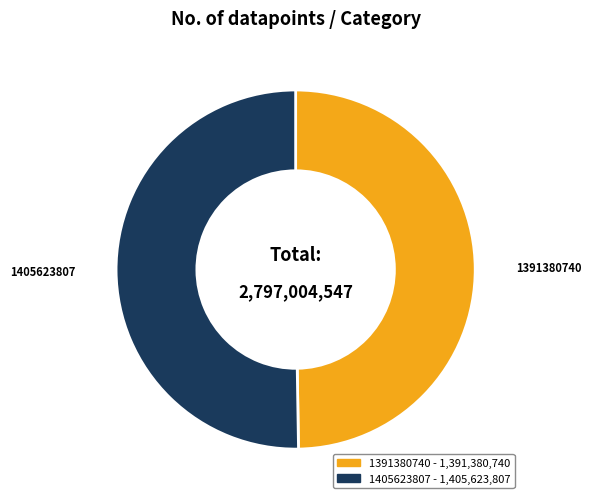

What is the ratio of the value at 1405623807 to the value at 1391380740?

1.0